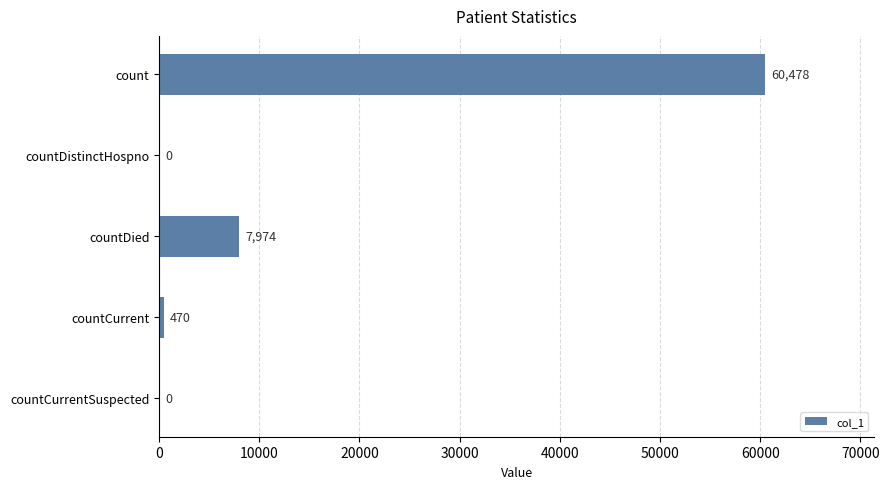

Between countCurrent and countDistinctHospno, which is larger?

countCurrent